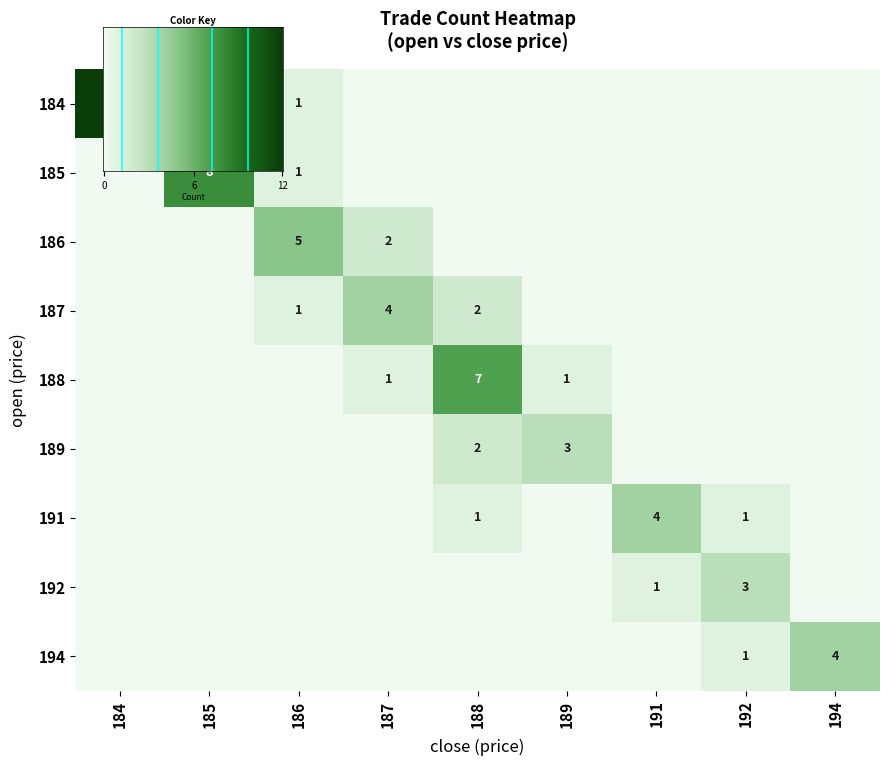

Between 184 and 192, which series saw the biggest shift?

184